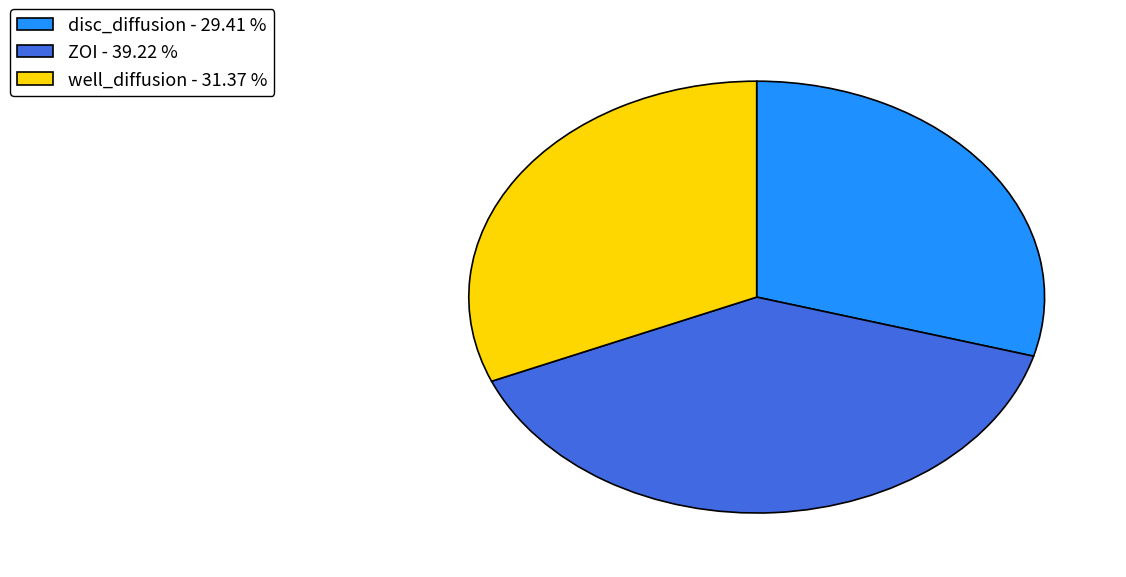

Count the number of slices in the pie.

3